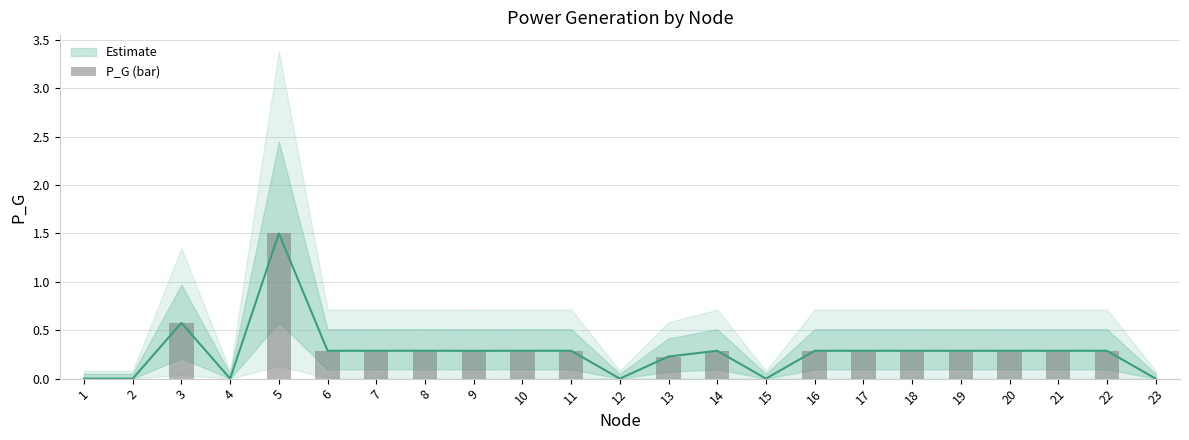

Is it true that the value at 22 is 0.3?

True